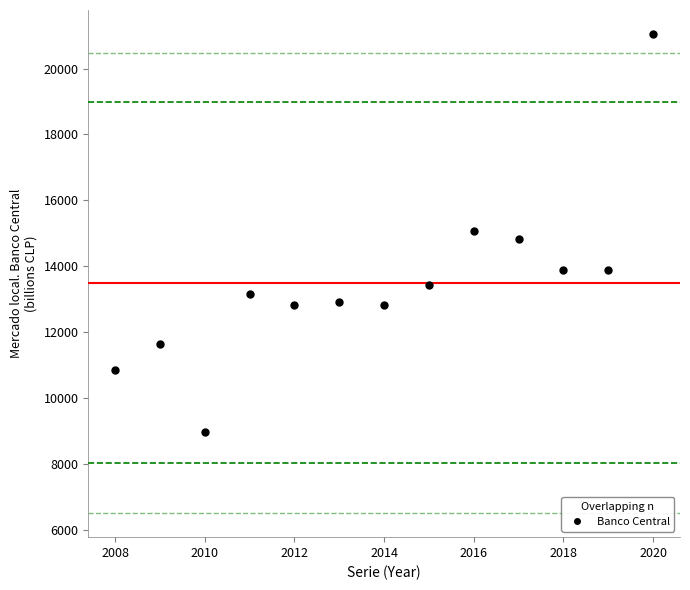

What is the range of X values (max minus min)?

12